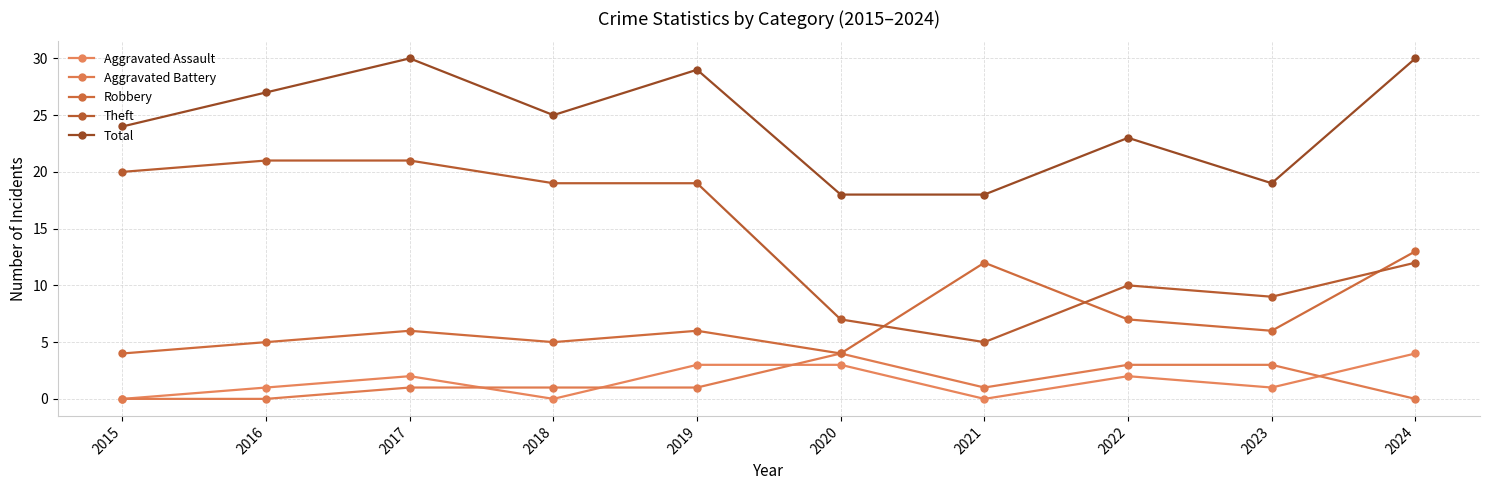

At which category does the chart reach its minimum across all series?

2015